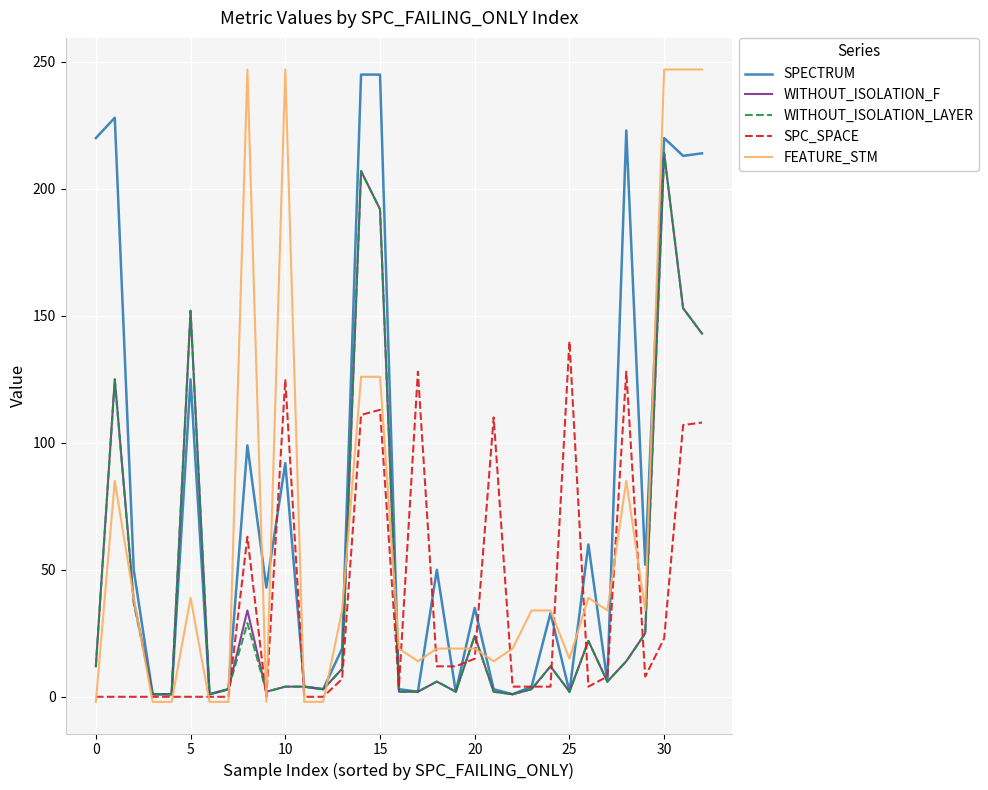

What is the lowest value of the WITHOUT_ISOLATION_LAYER series?

1